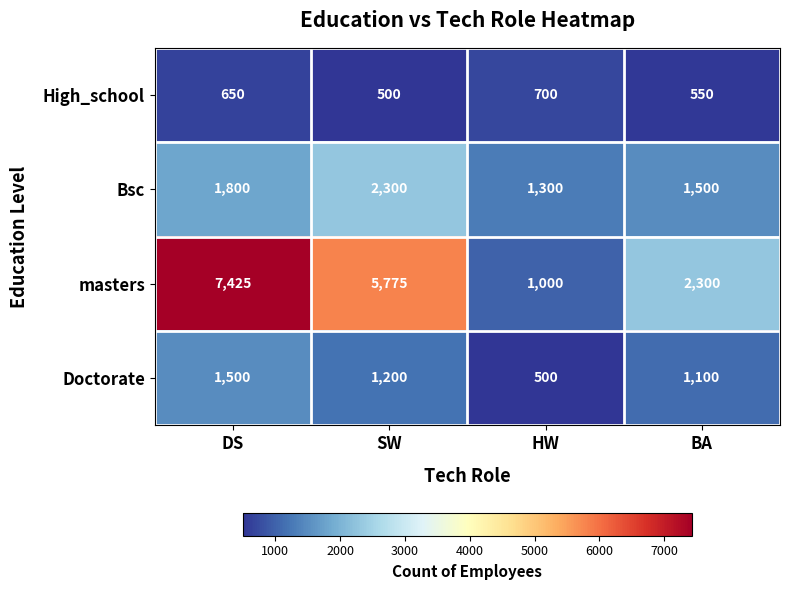

What is the sum of the masters values at HW and SW?

6775